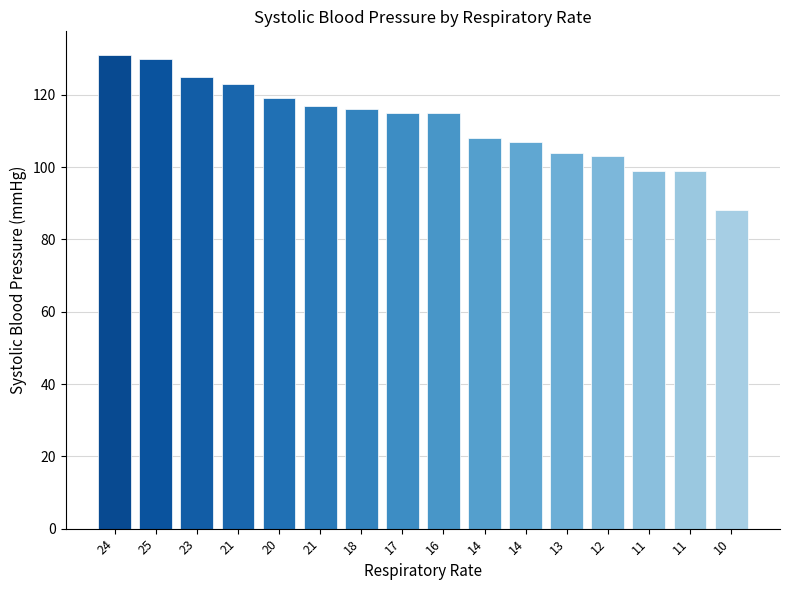

Reading left to right, extract all data points from this chart.

131	130	125	123	119	117	116	115	115	108	107	104	103	99	99	88